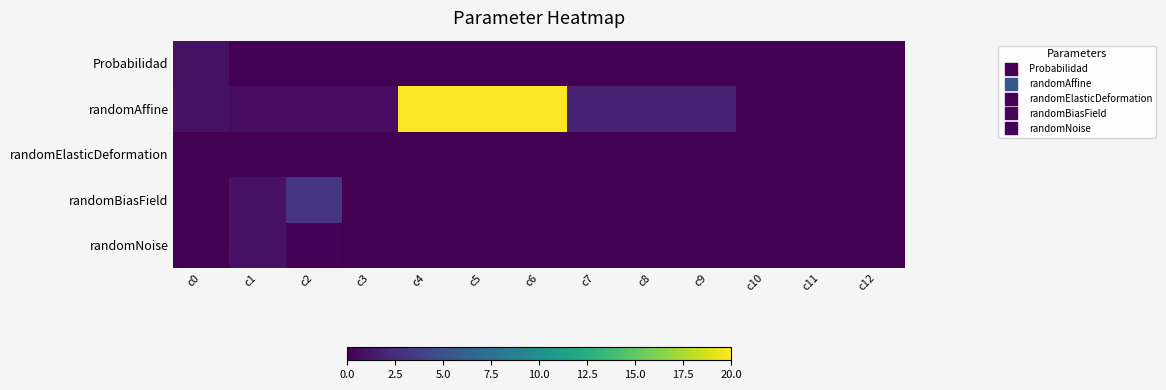

List the series in order of their peak value, highest first.

randomAffine, randomBiasField, randomNoise, Probabilidad, randomElasticDeformation